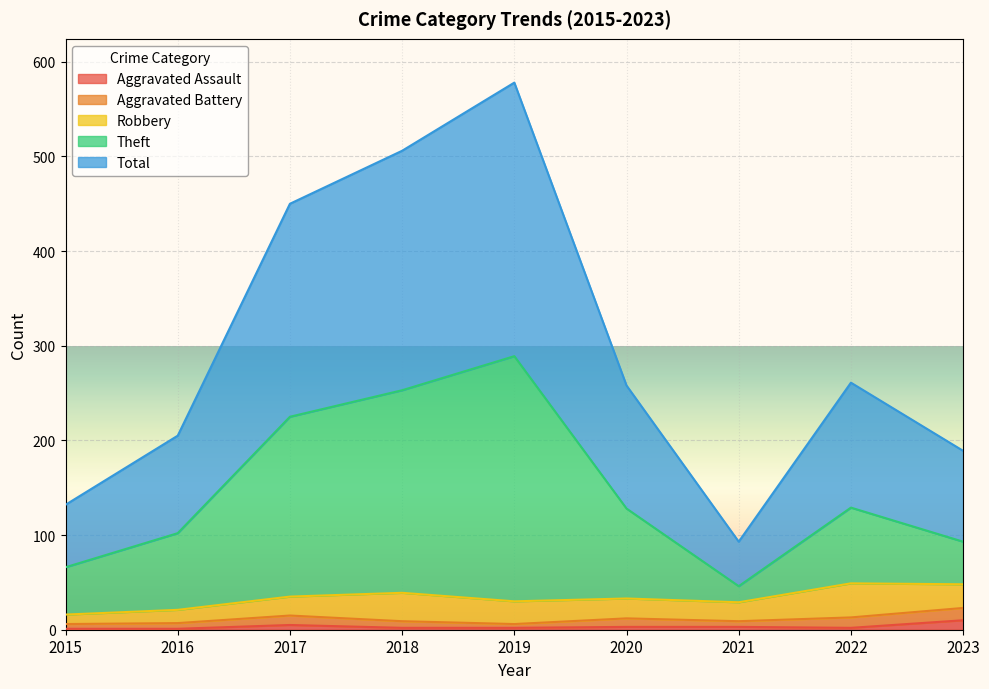

Is it true that Total equals 329 at 2016?

False